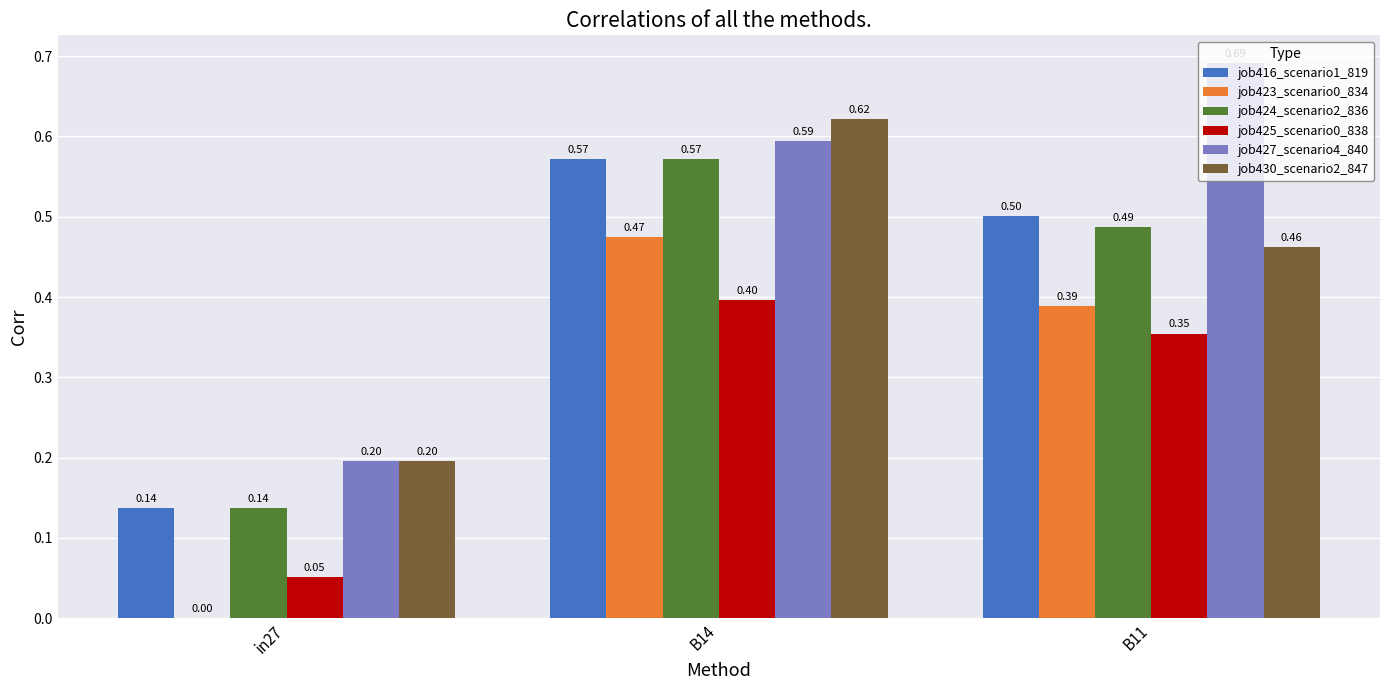

Where is job427_scenario4_840 nearest to the value 0?

in27